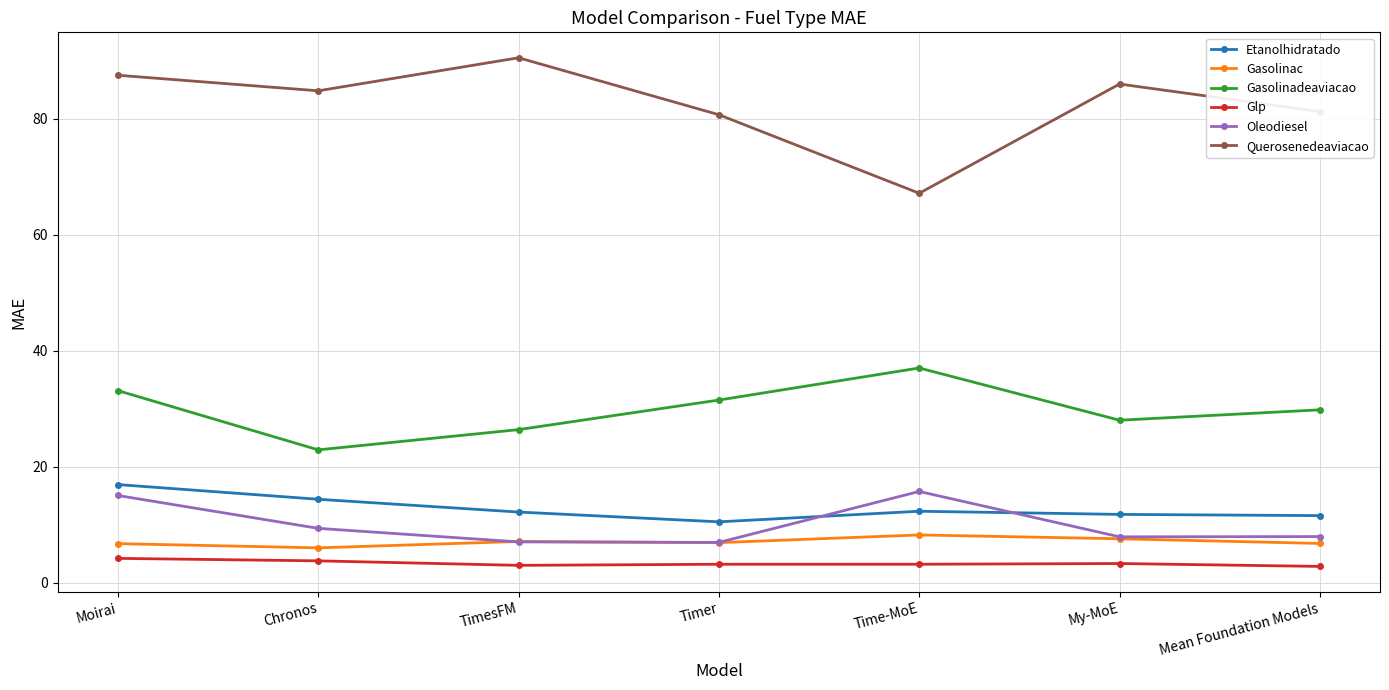

What is the greatest value displayed?

90.5